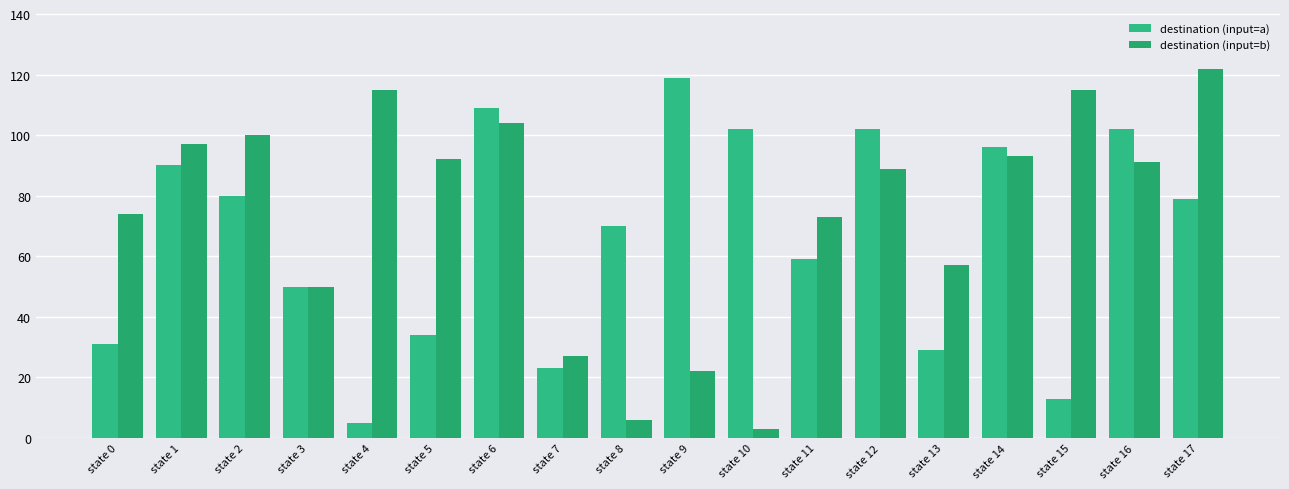

Reading left to right, list all the values displayed in this chart.

destination (input=a): 31	90	80	50	5	34	109	23	70	119	102	59	102	29	96	13	102	79
destination (input=b): 74	97	100	50	115	92	104	27	6	22	3	73	89	57	93	115	91	122